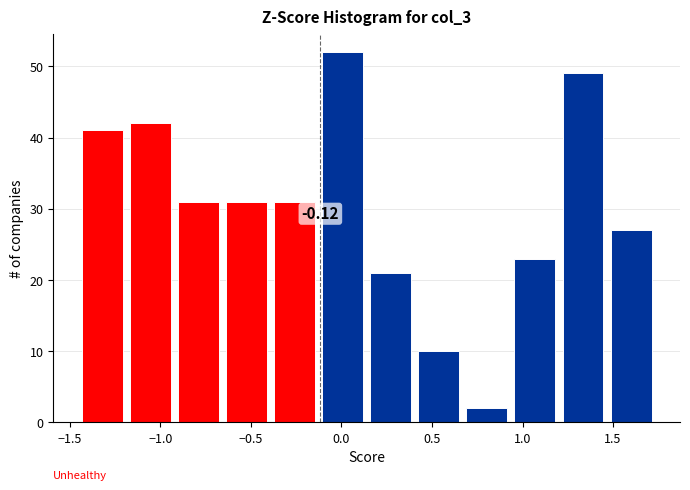

Which range on the x-axis has the tallest bar?

-0.15 to 0.15